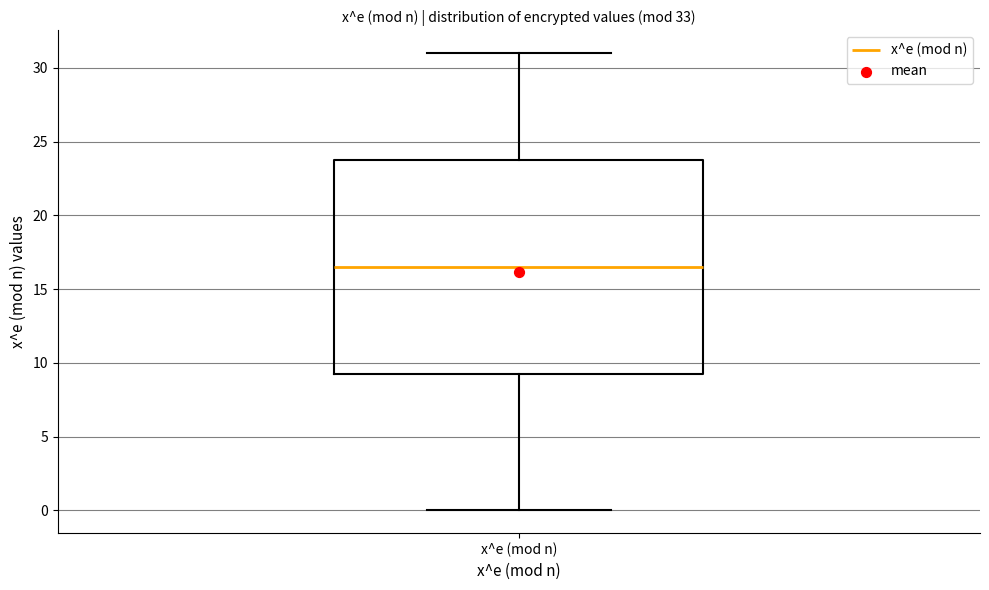

Transcribe this box plot: give where the median line is, the range the box spans, and where the two whiskers end, as read against the y-axis. The values are not printed on the chart, so give them approximately, as read against the axis.

median 16.5, box 9.5 to 24.0, whiskers 0.0 to 31.0